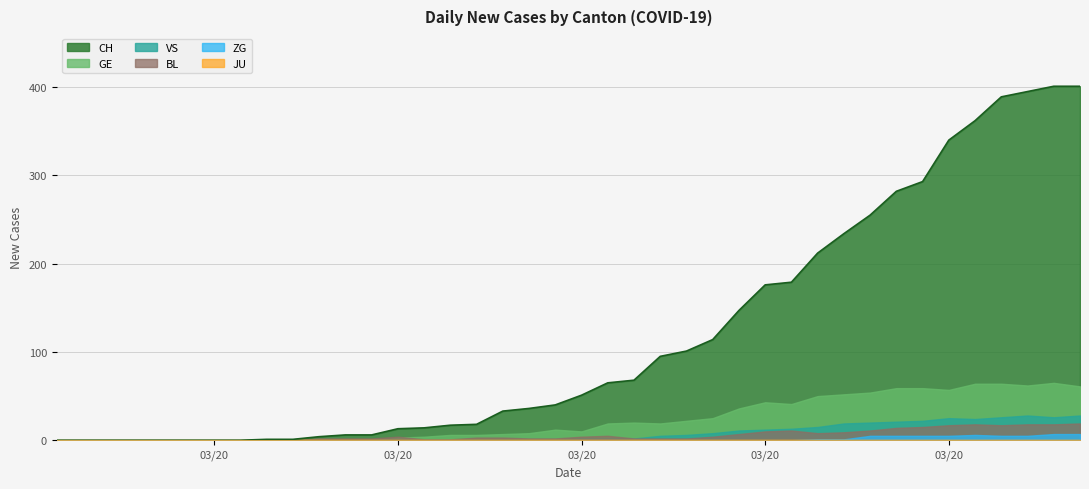

True or false: VS and JU cross at least once.

False